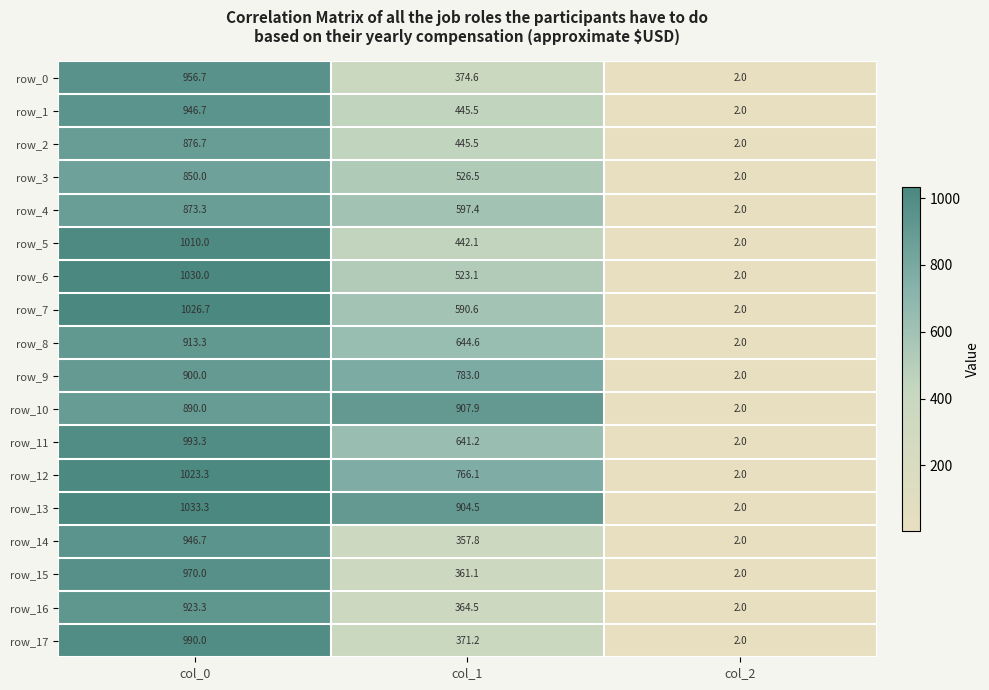

List the labels in order of row_13 value, largest first.

col_0, col_1, col_2